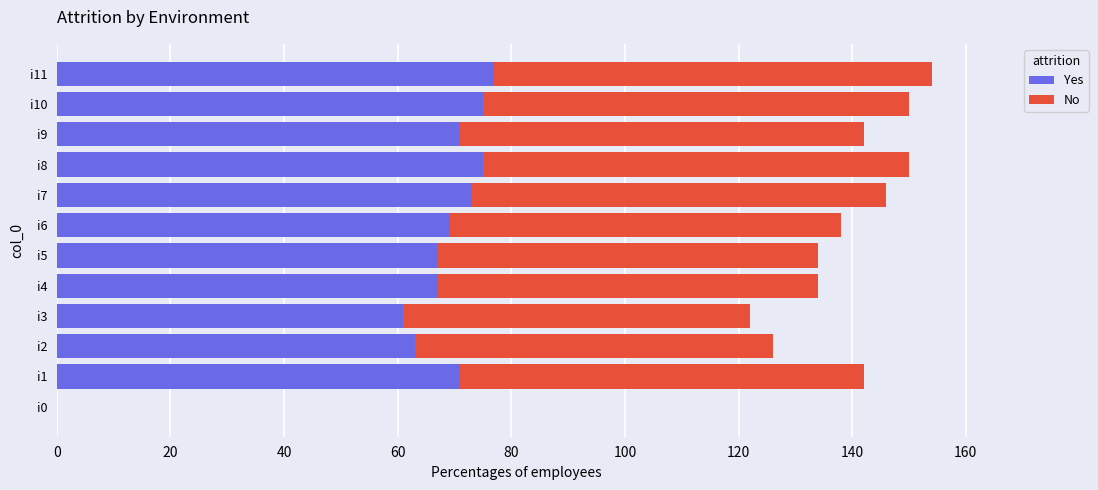

The value of Yes at i0 is 0. True or false?

True